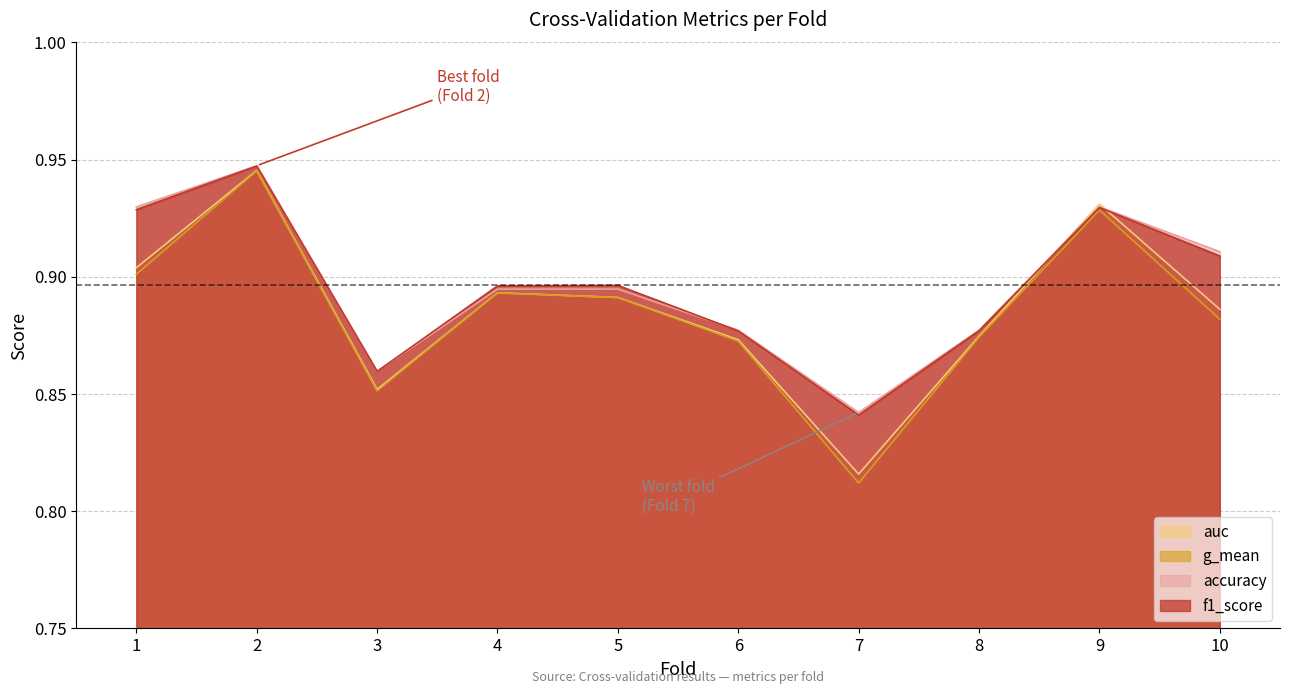

What is the difference between the second highest and minimum values in the f1_score series?

0.1